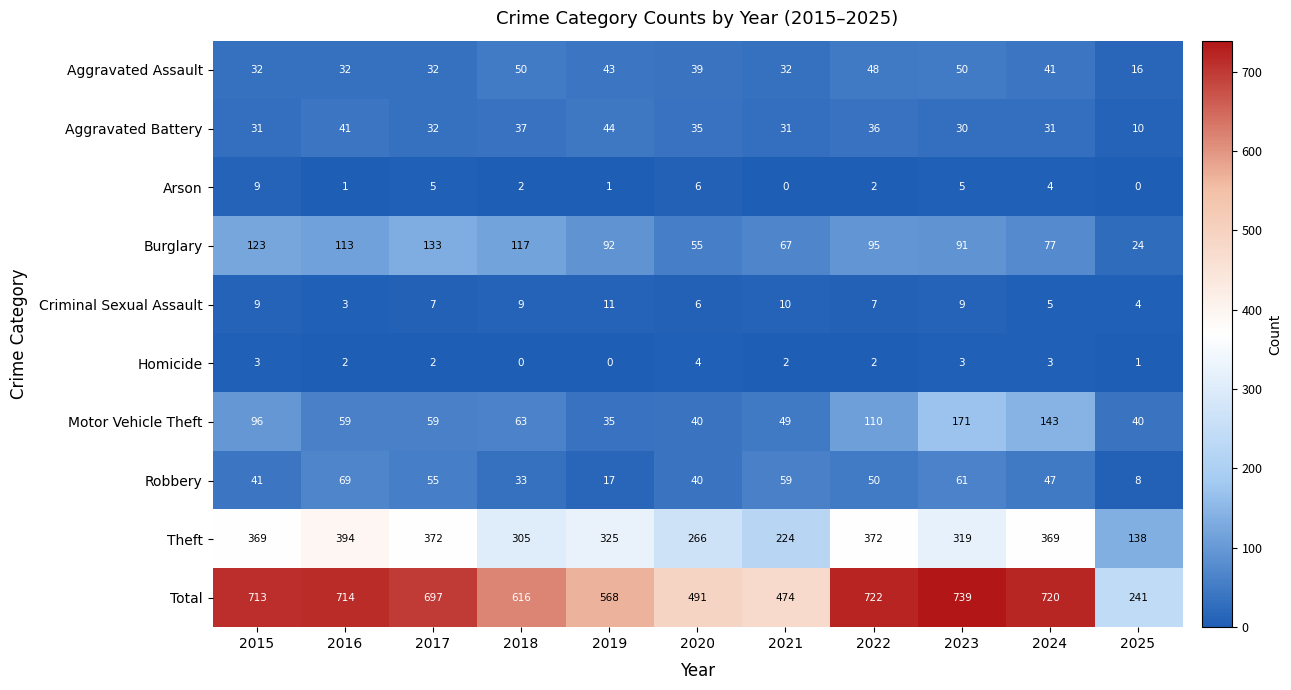

How many data points does each series have?

11